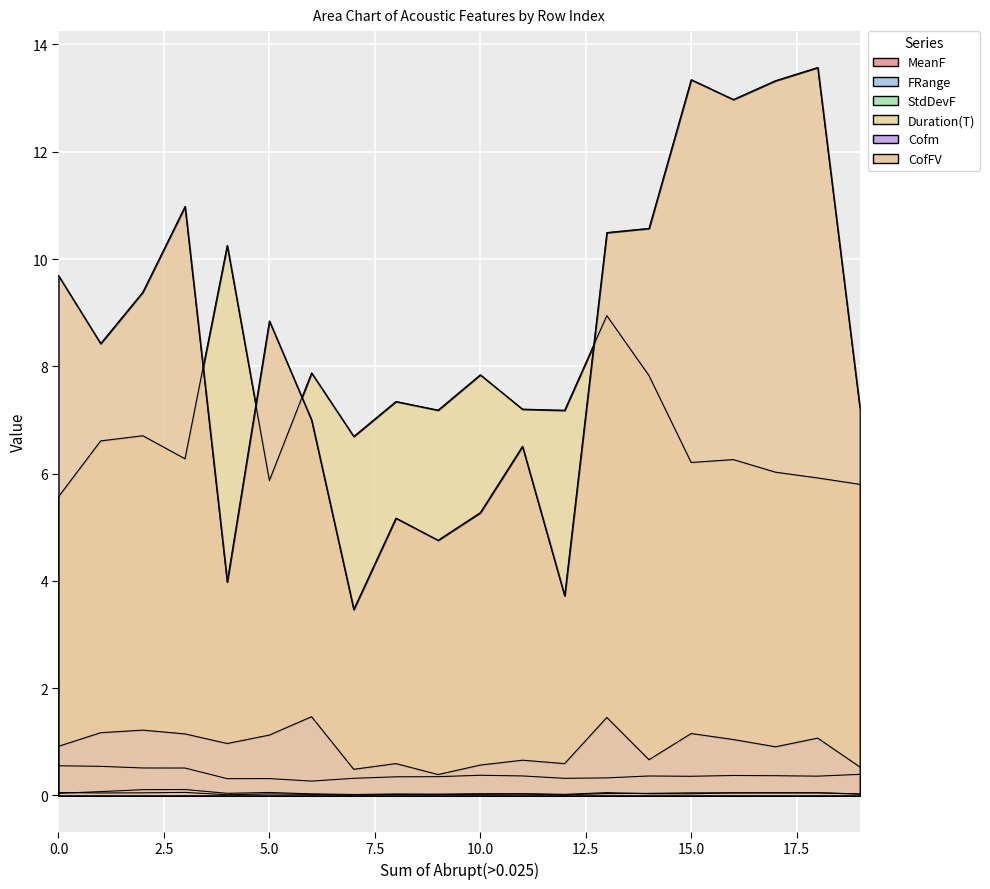

True or false: StdDevF has a value of 0.0 at 13.

True